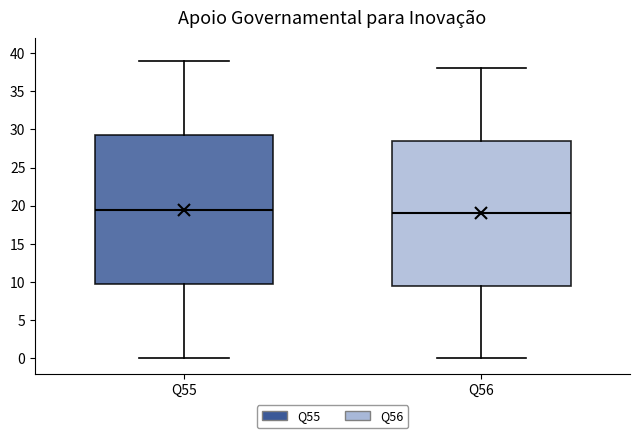

Which box has the highest median line?

Q55